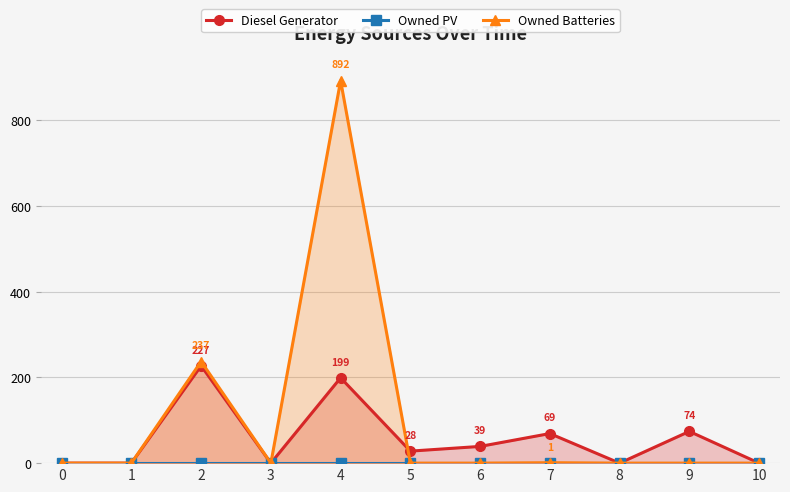

Reading left to right, what are all the values shown in this chart?

Diesel Generator: 0	0	227	0	199	28	39	69	0	74	0
Owned PV: 0	0	0	0	0	0	0	0	0	0	0
Owned Batteries: 0	0	237	0	892	0	0	1	0	0	0